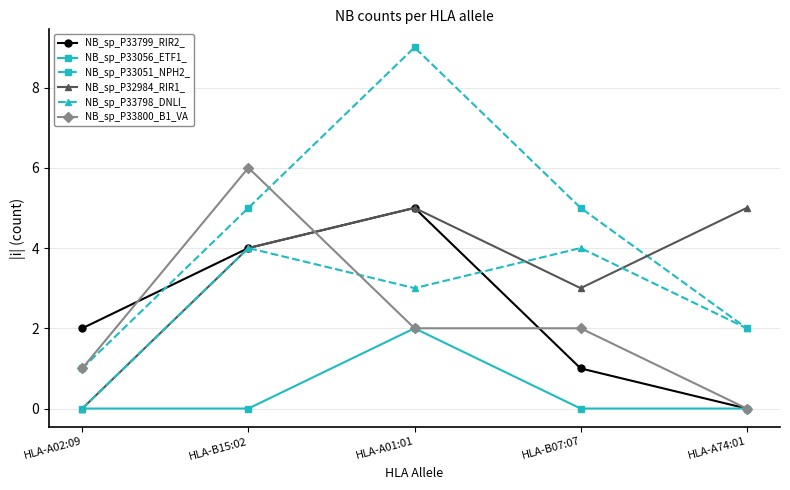

At which category does NB_sp_P33799_RIR2_ reach its first local peak?

HLA-A01:01